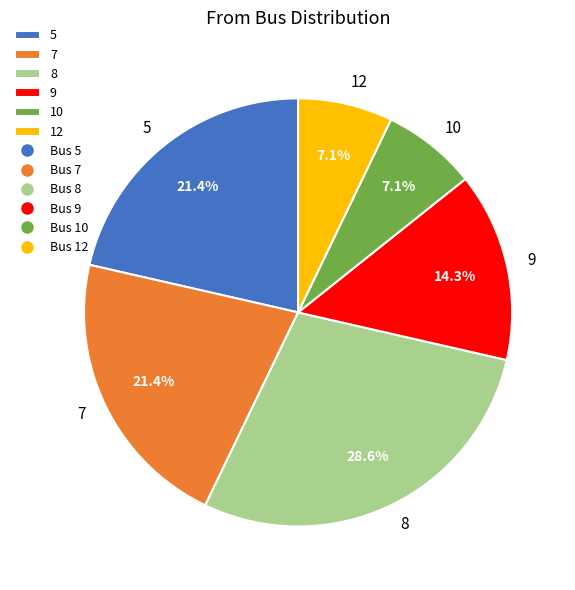

To the nearest percent, what is the combined percentage of 9 and 7?

36%